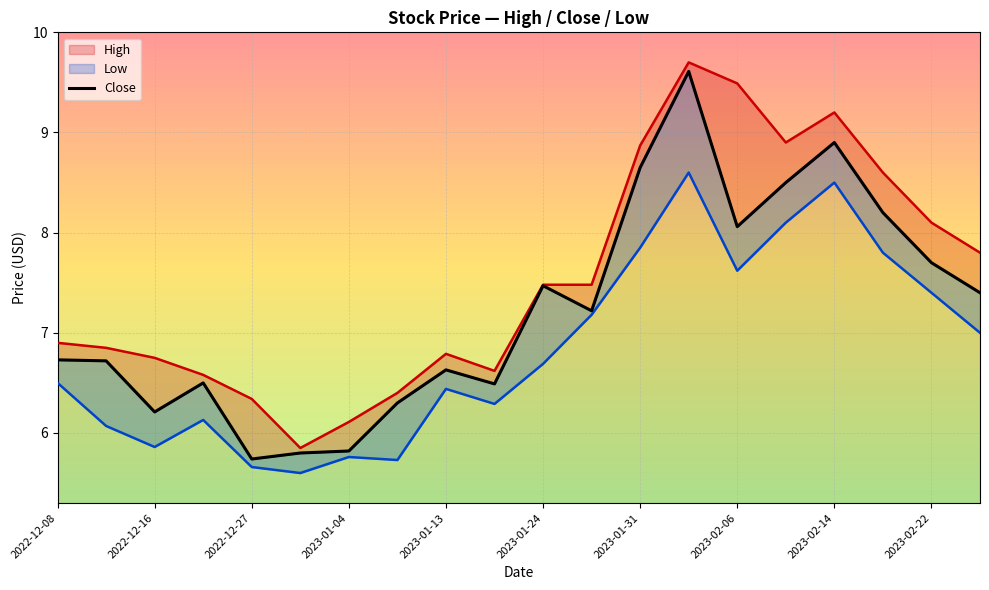

Rank the series at 2022-12-16 from lowest to highest value.

Low, Close, High